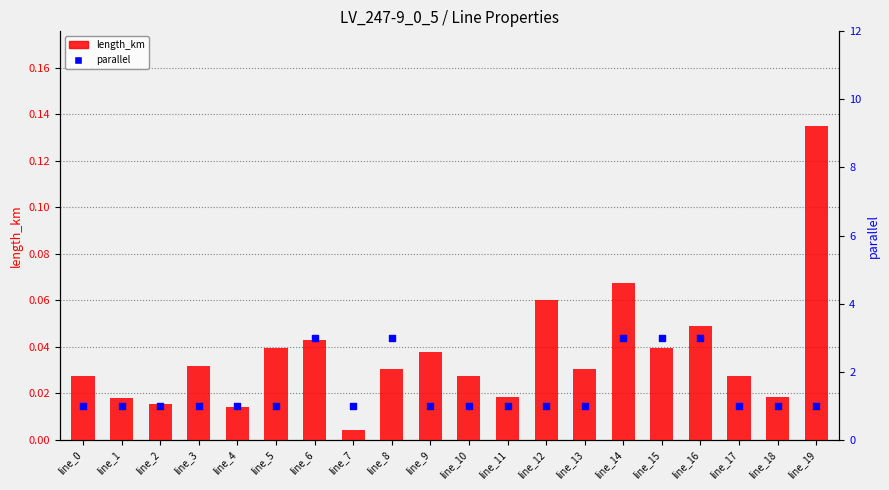

What are all the series names shown in the legend?

length_km, parallel